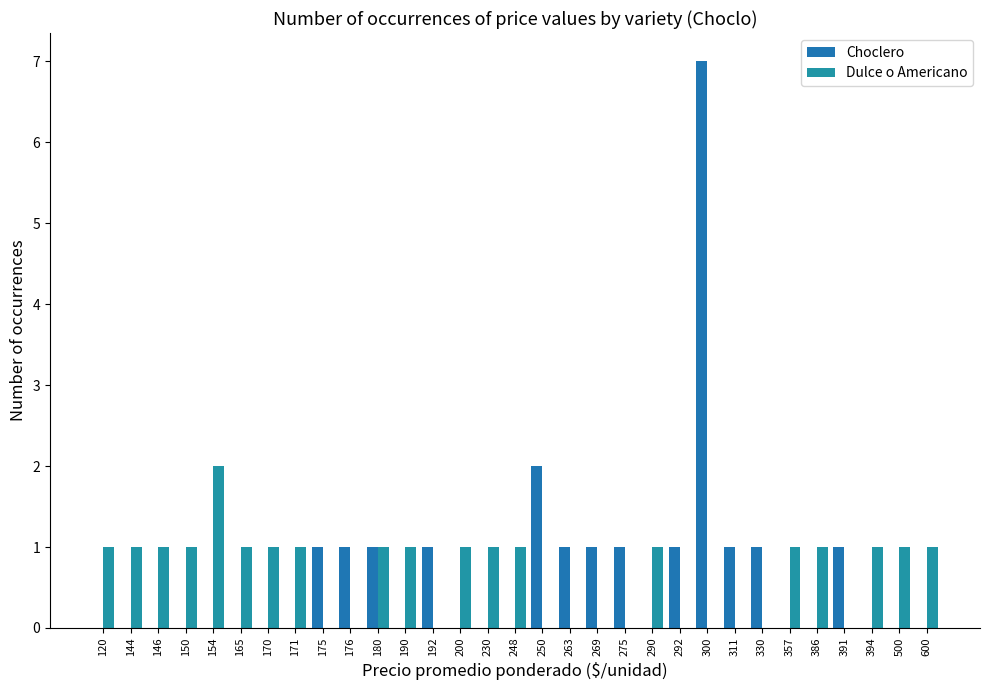

At which label does Dulce o Americano reach its minimum?

175